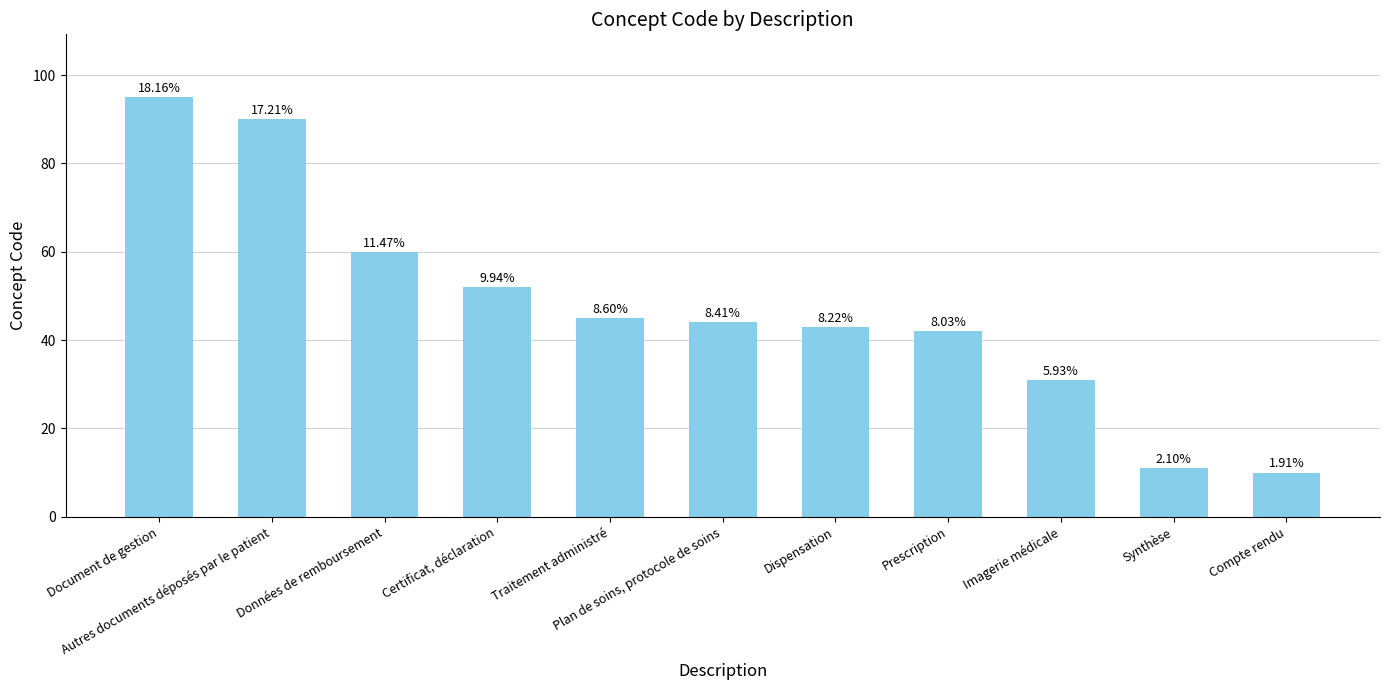

What value does the data have at Document de gestion?

95